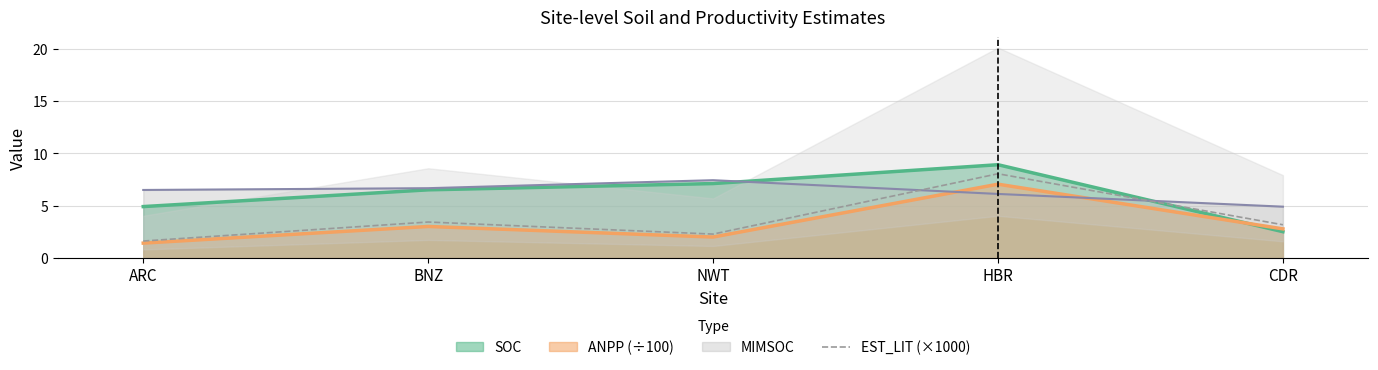

What is the approximate value of SOC at ARC?

4.9